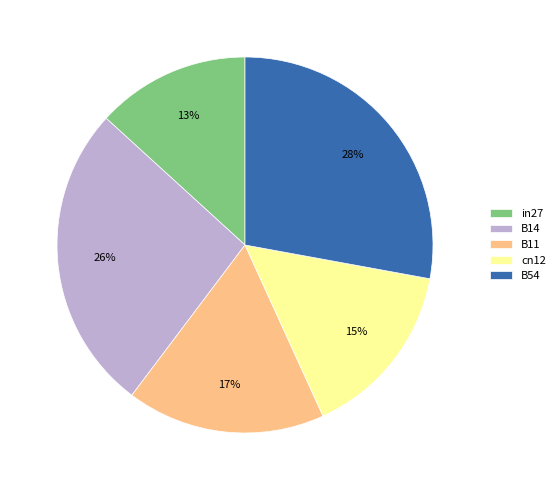

Do B54 and B11 together represent more than half of the pie?

No